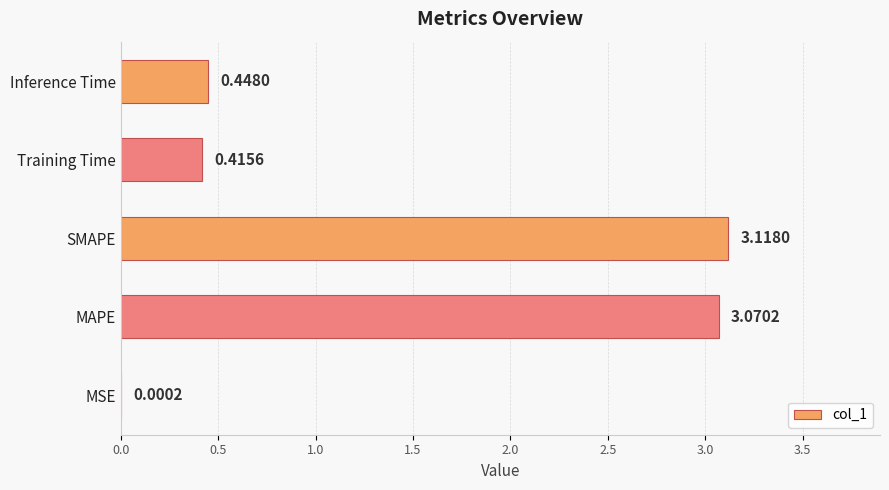

Where is the data nearest to the value 1?

Inference Time